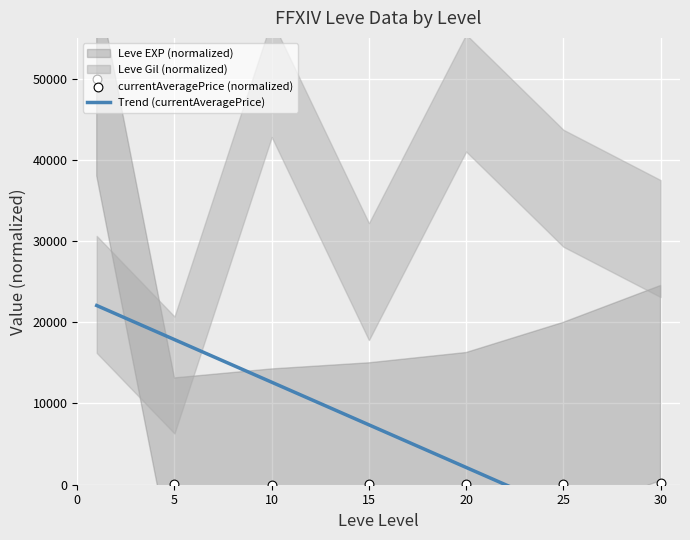

Is the value of Trend (currentAveragePrice) at 5 greater than the value of currentAveragePrice (normalized) at 20?

Yes